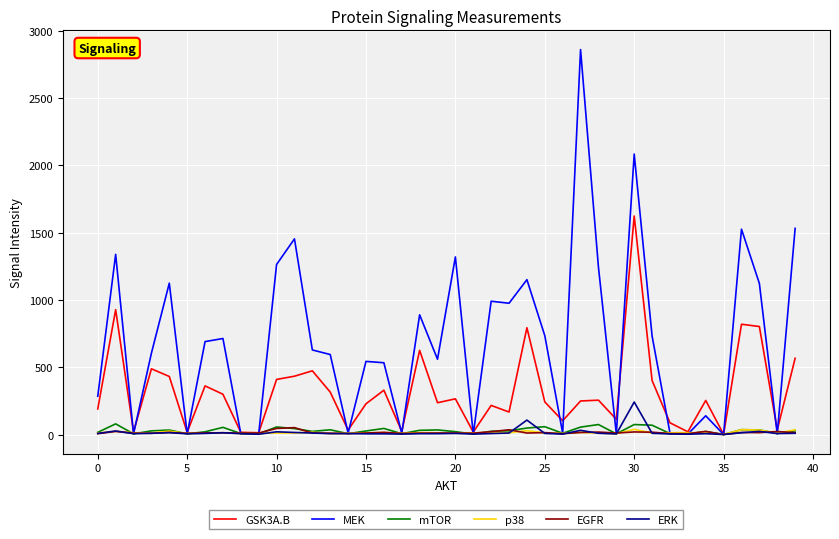

Which series has the widest spread of values?

MEK